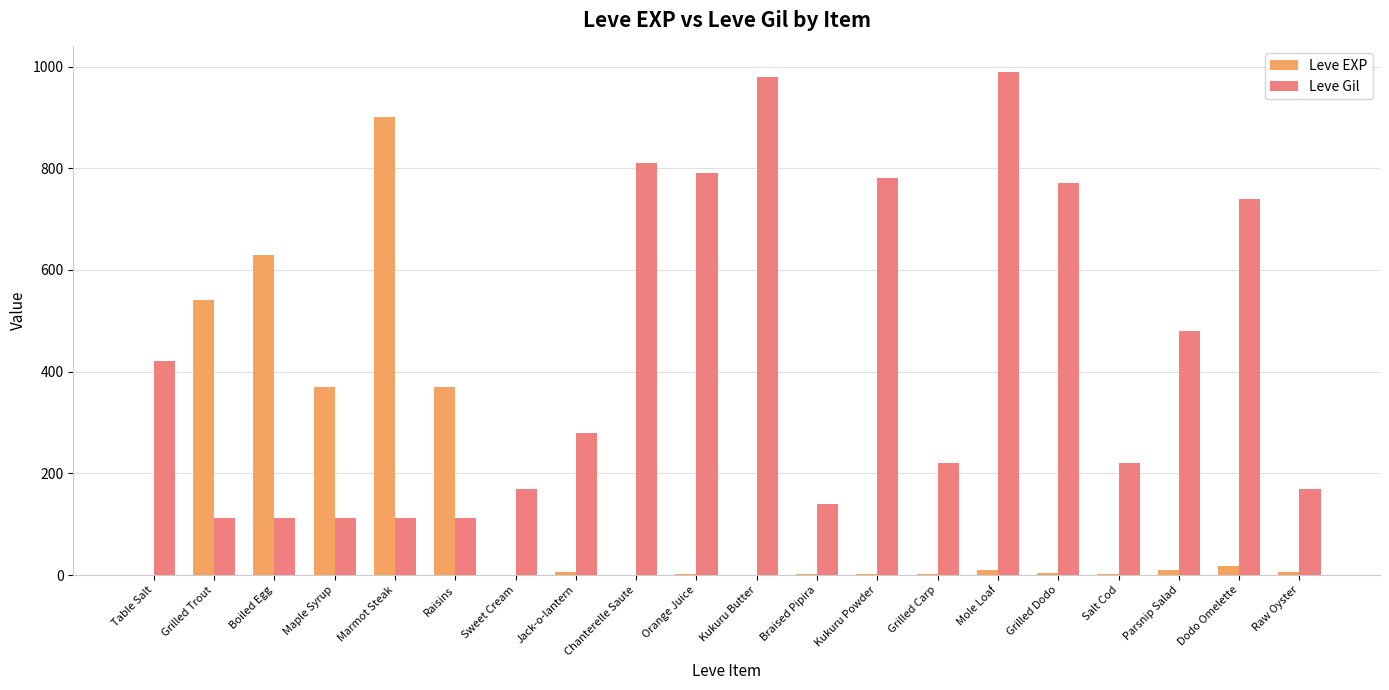

What is the sum of the Leve Gil values at Boiled Egg and Marmot Steak?

225